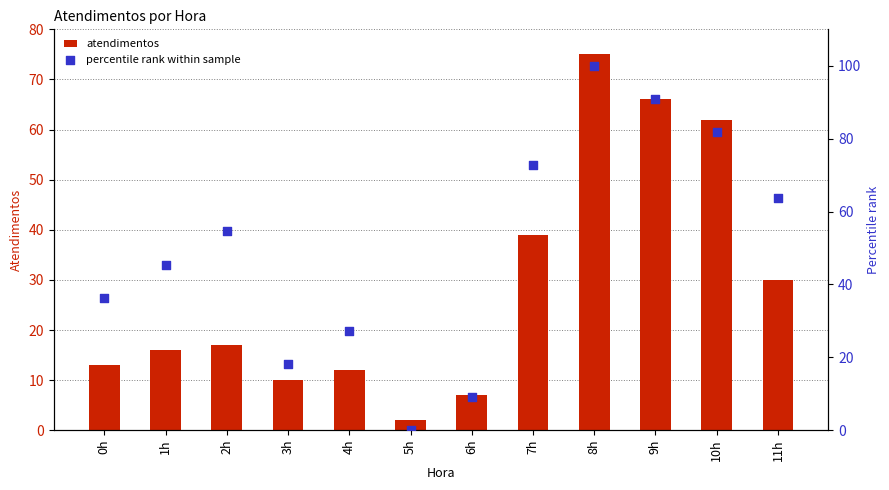

Which series contains the lowest Y value?

percentile rank within sample